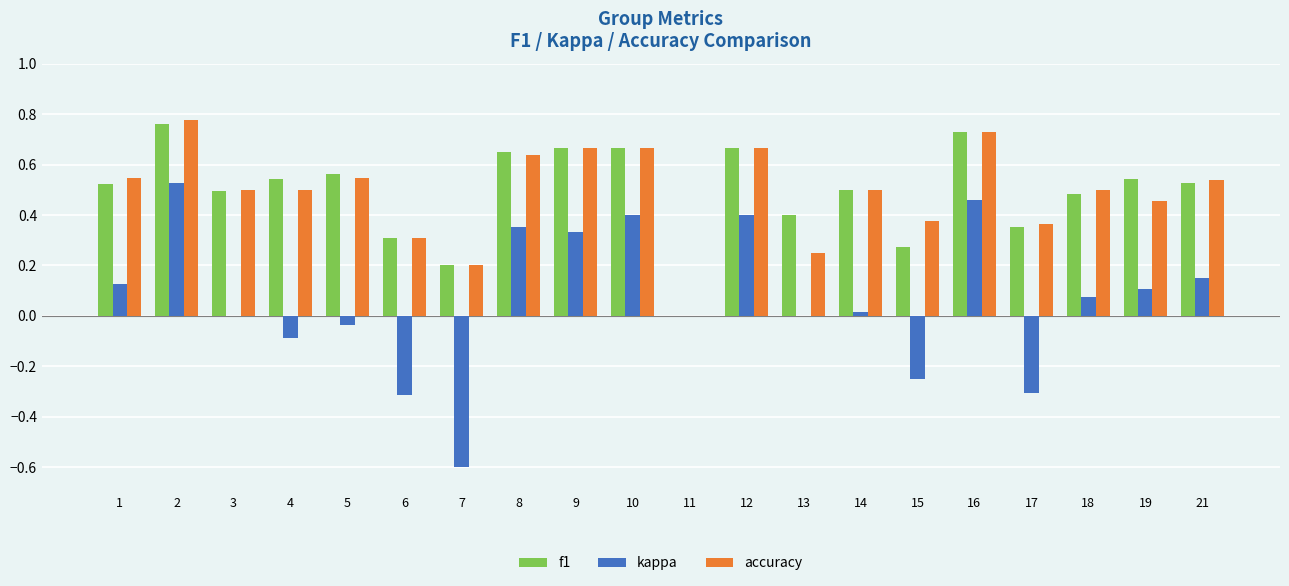

Is the value of accuracy at 17 greater than the value of kappa at 4?

Yes